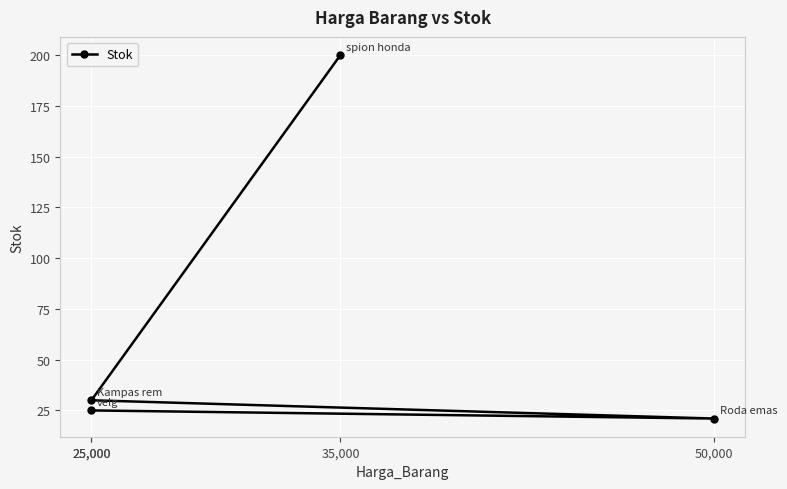

Reading right to left, what are all the values shown in this chart?

35,000=200	25,000=30	50,000=21	25,000=25